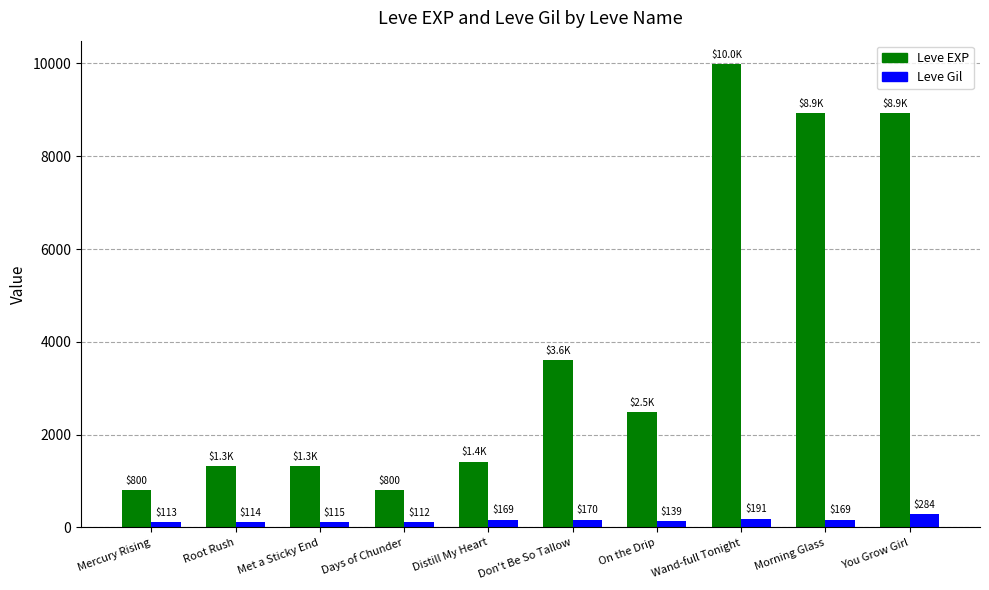

What is the value of the Leve EXP bar at the 1st from the left?

800